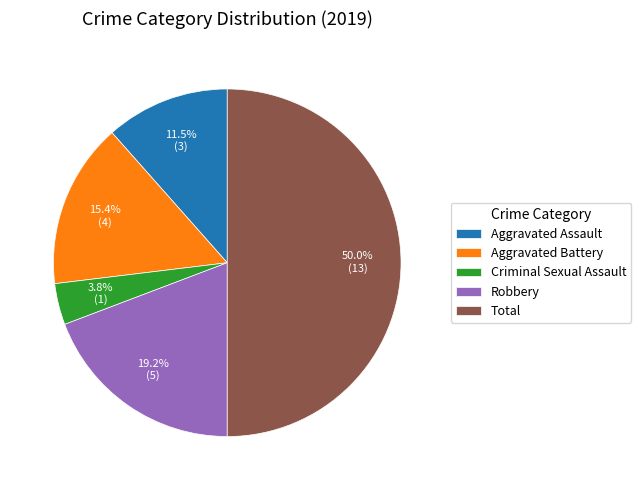

To the nearest percent, what percentage of the pie is Robbery?

19%